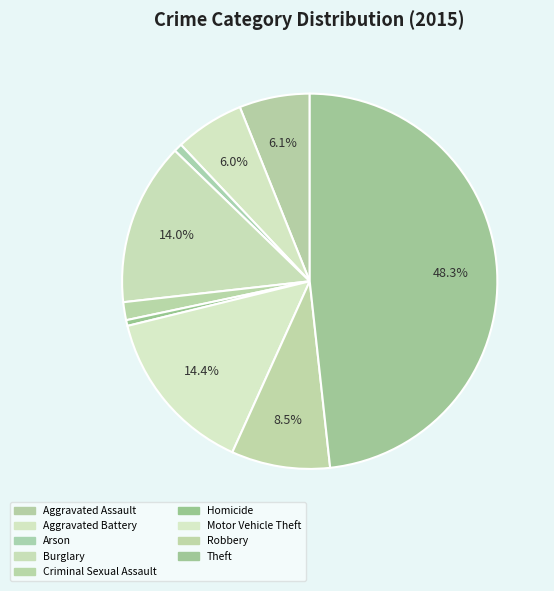

Rank the categories by value from lowest to highest.

Homicide, Arson, Criminal Sexual Assault, Aggravated Battery, Aggravated Assault, Robbery, Burglary, Motor Vehicle Theft, Theft